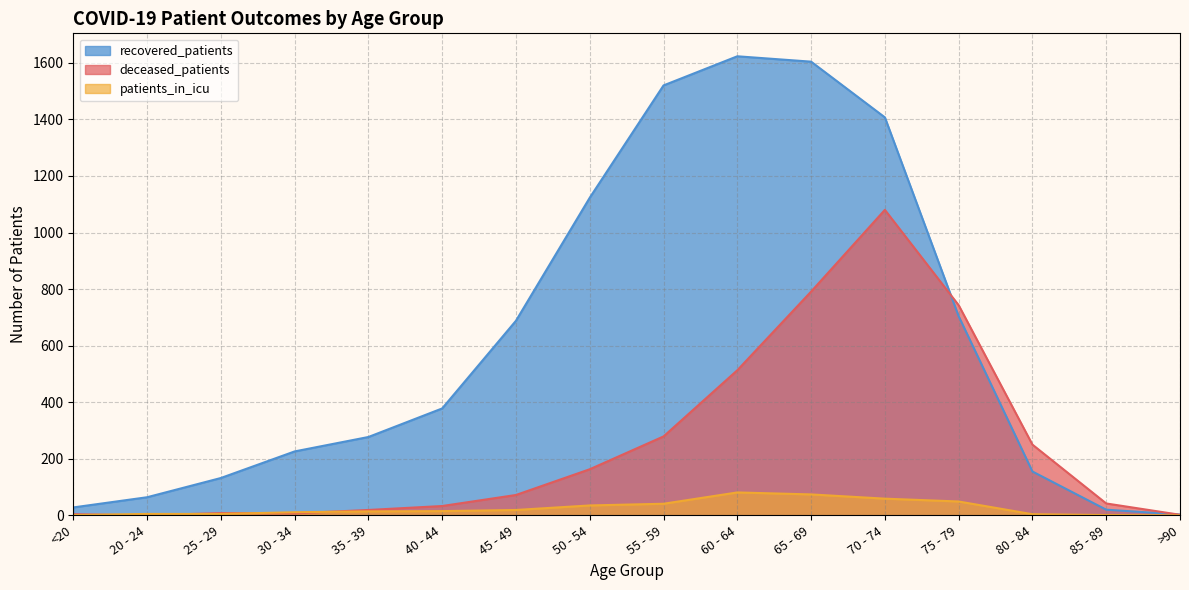

At which category does the chart reach its peak across all series?

60 - 64